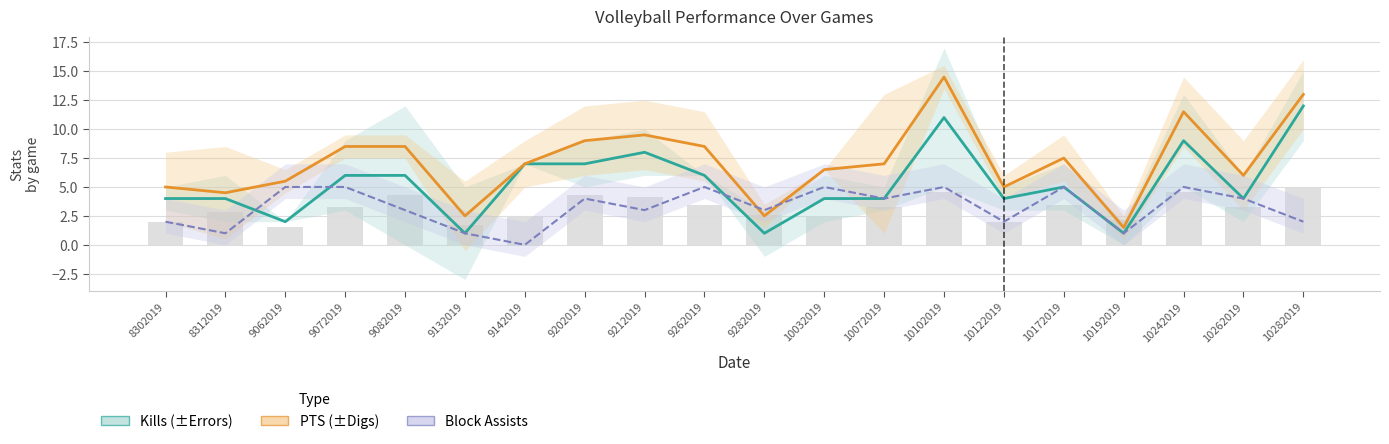

At which label is Kills closest to 6?

9072019